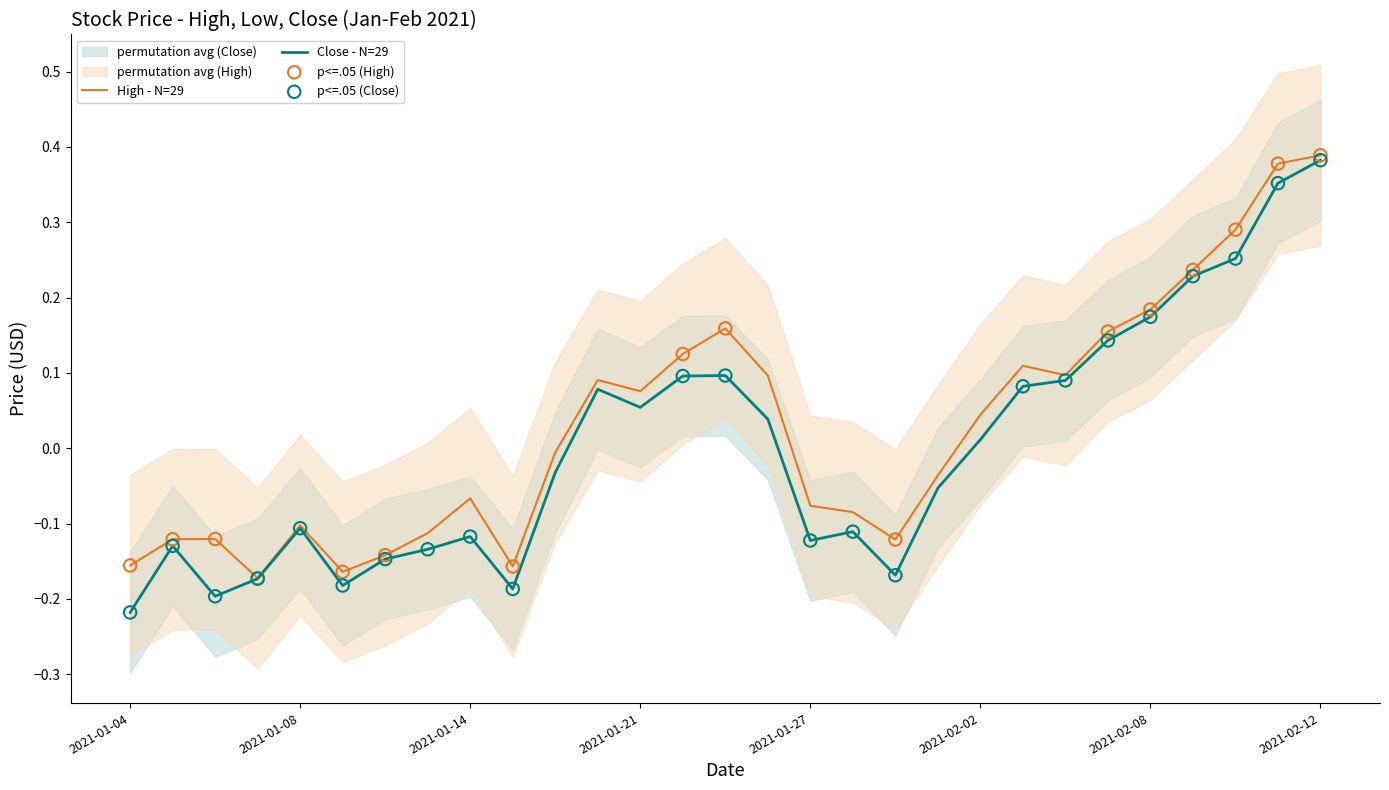

At which category is the sum across all series the highest?

2021-02-12